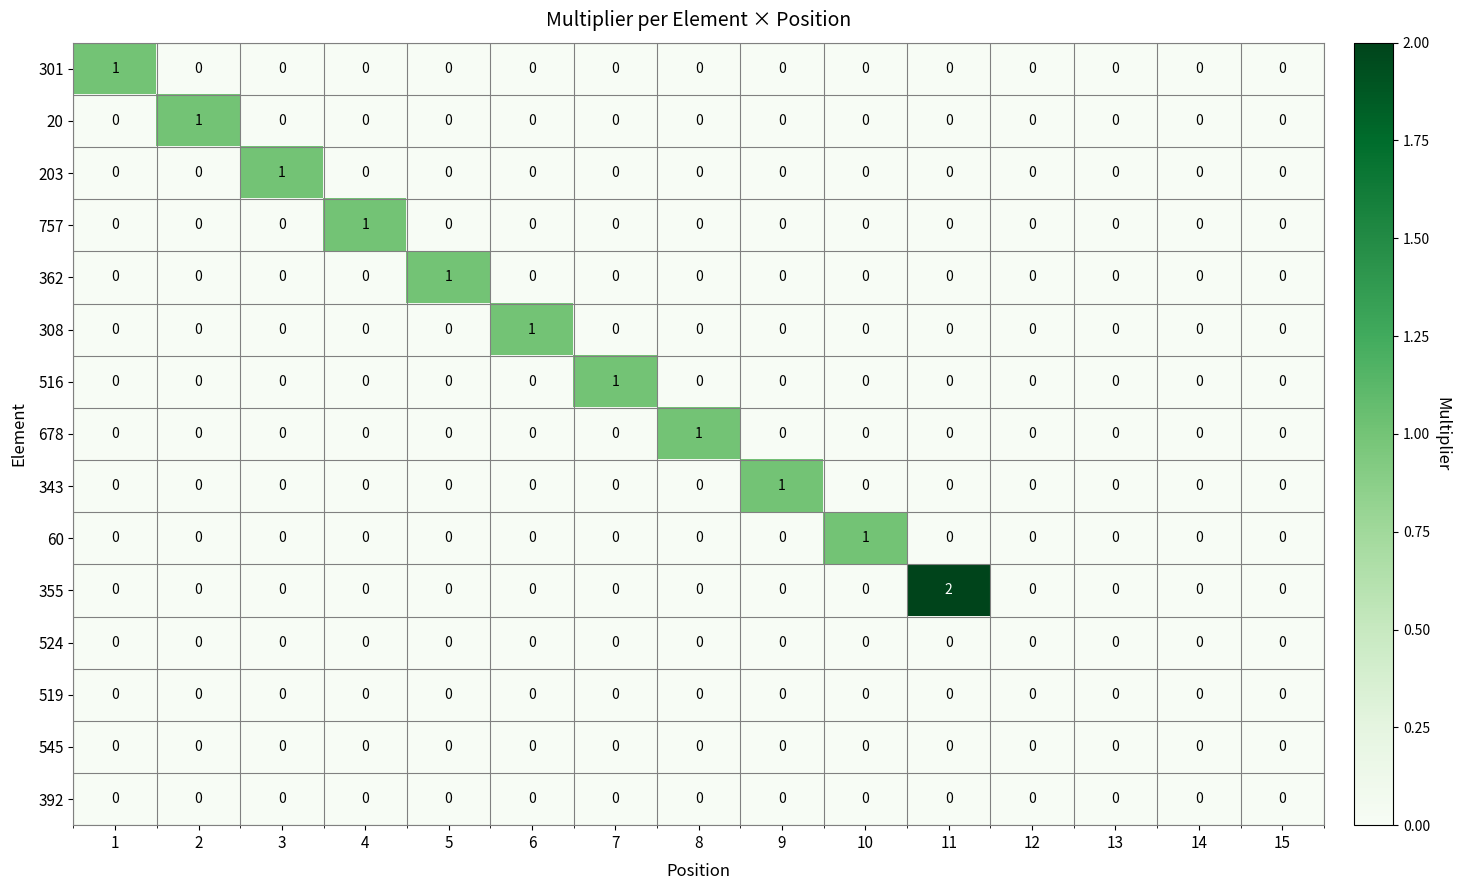

What is the total value across all series at 9?

1